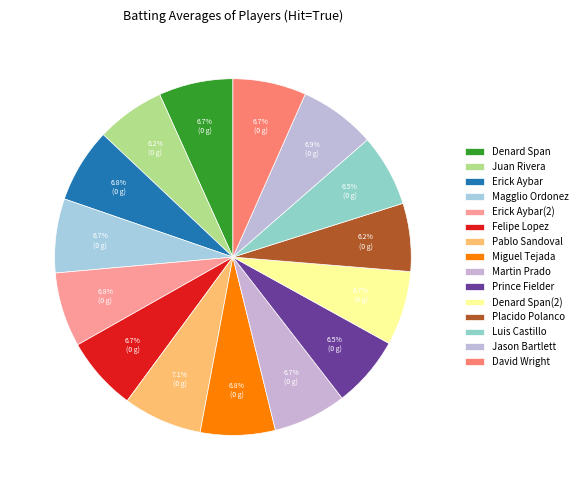

Count the number of slices in the pie.

15